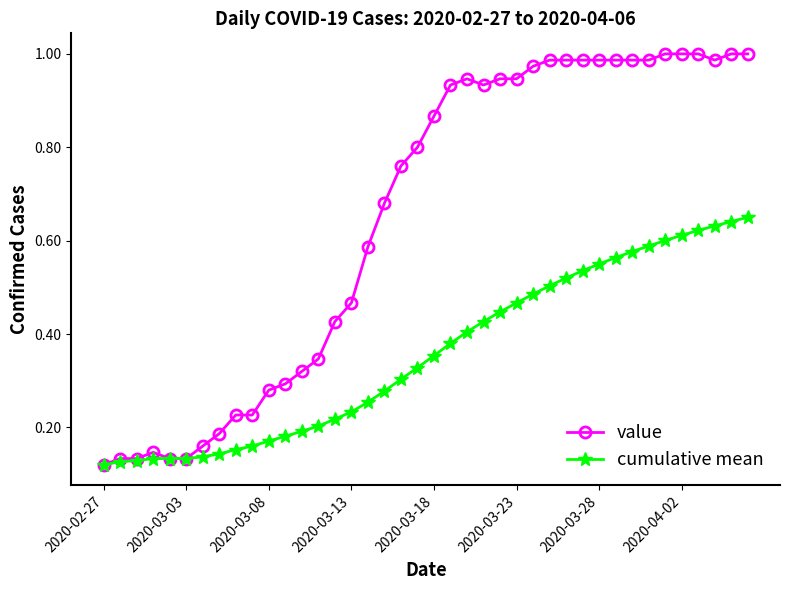

True or false: value has more than 0 points higher than both neighbors.

True